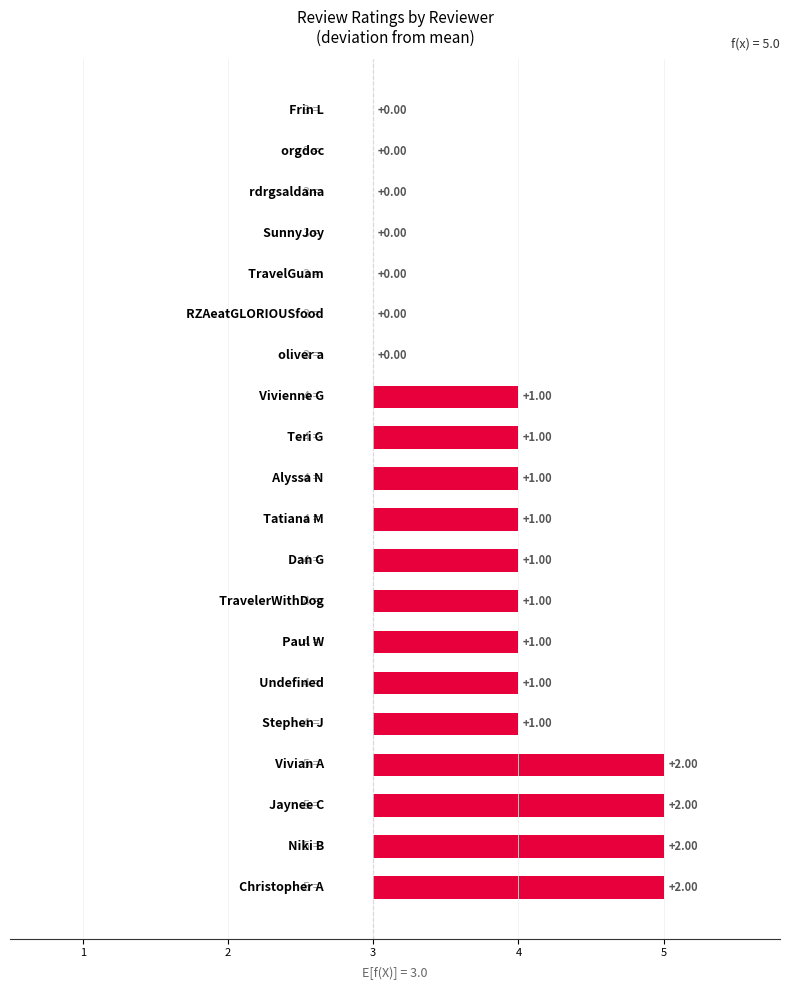

The chart shows a value of 2 at 3. True or false?

True